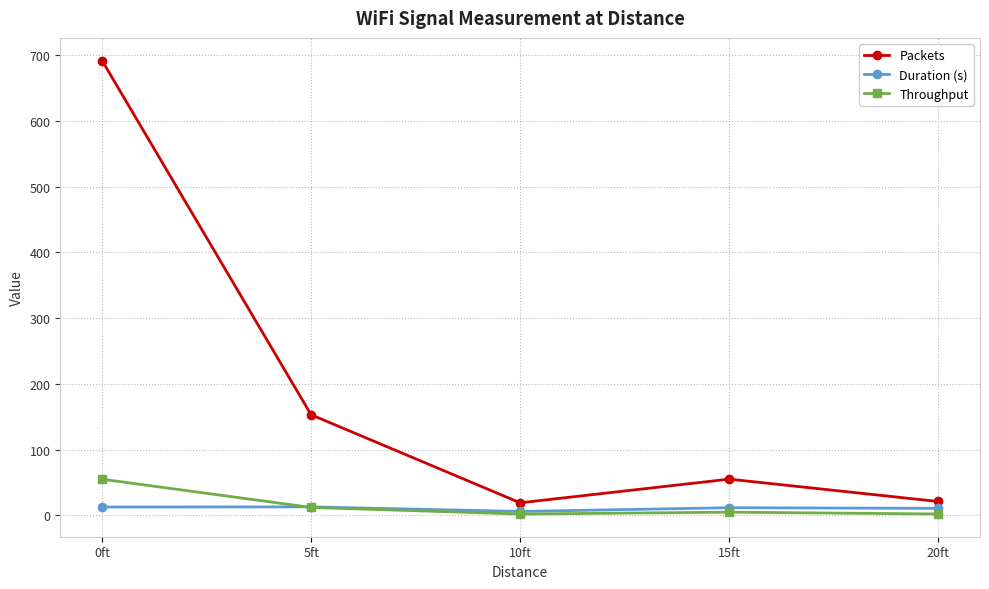

Is the value of Packets at 0ft greater than the value of Duration (s) at 20ft?

Yes